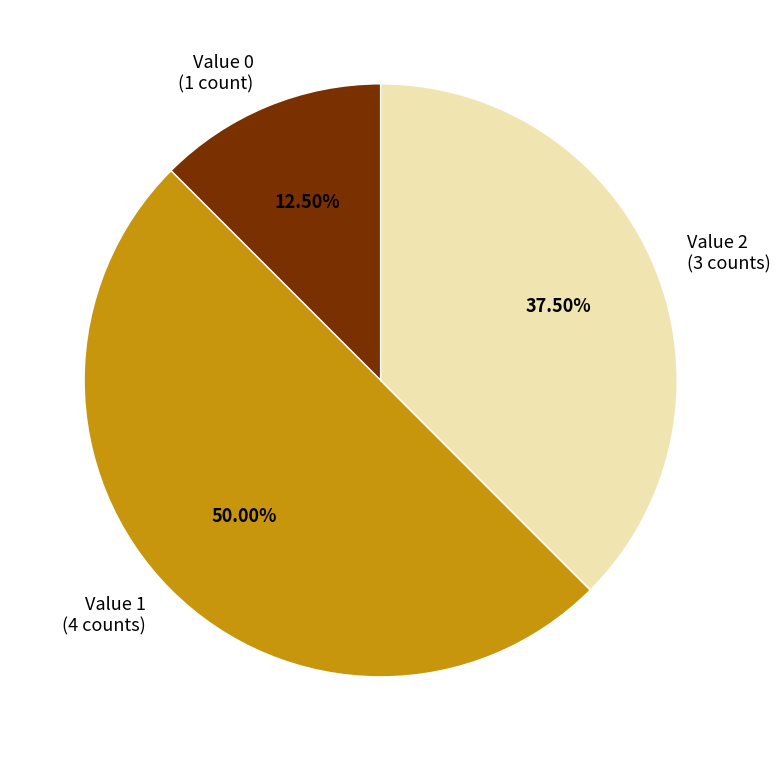

Is the sum of Value 2 (3 counts) and Value 1 (4 counts) greater than half?

Yes